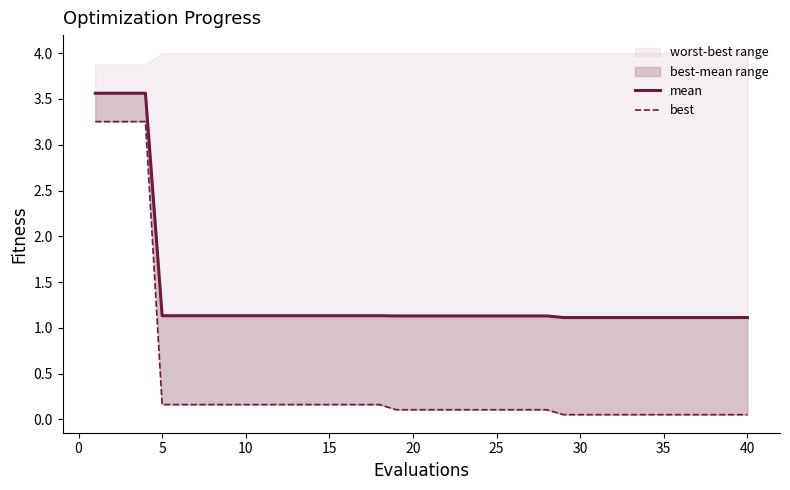

True or false: best and mean intersect in this chart.

False